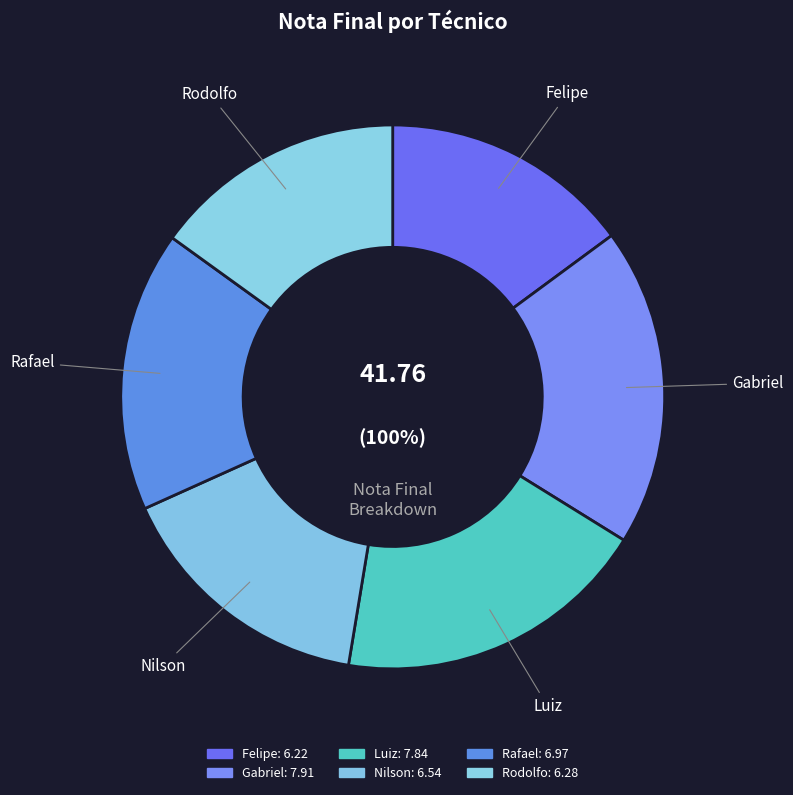

Is it true that Felipe is 15% of the pie?

True